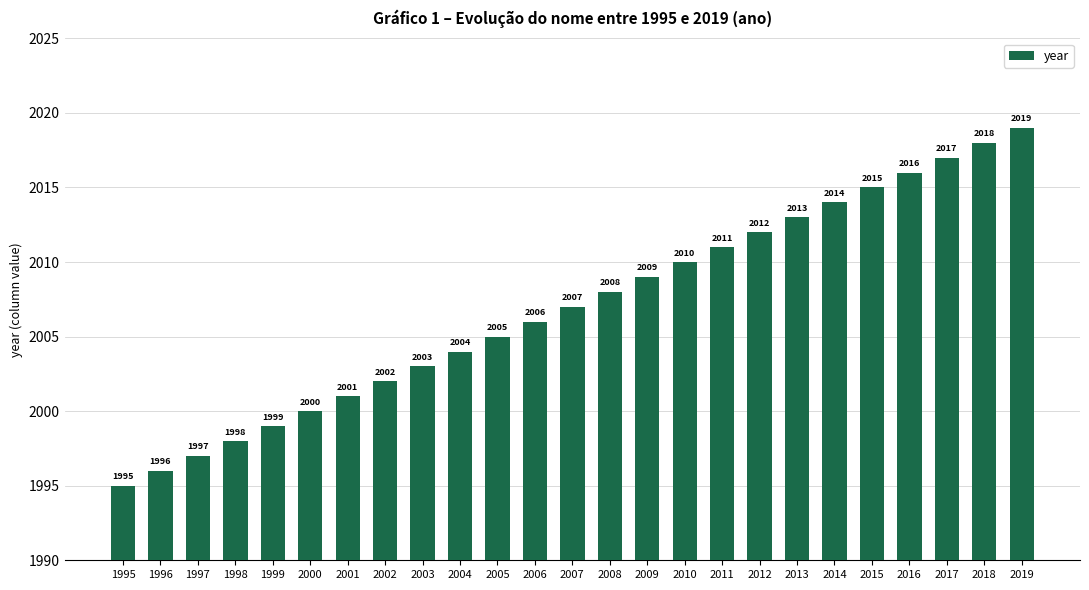

Approximately how many times larger is the value at 2011 compared to 2002?

1.0